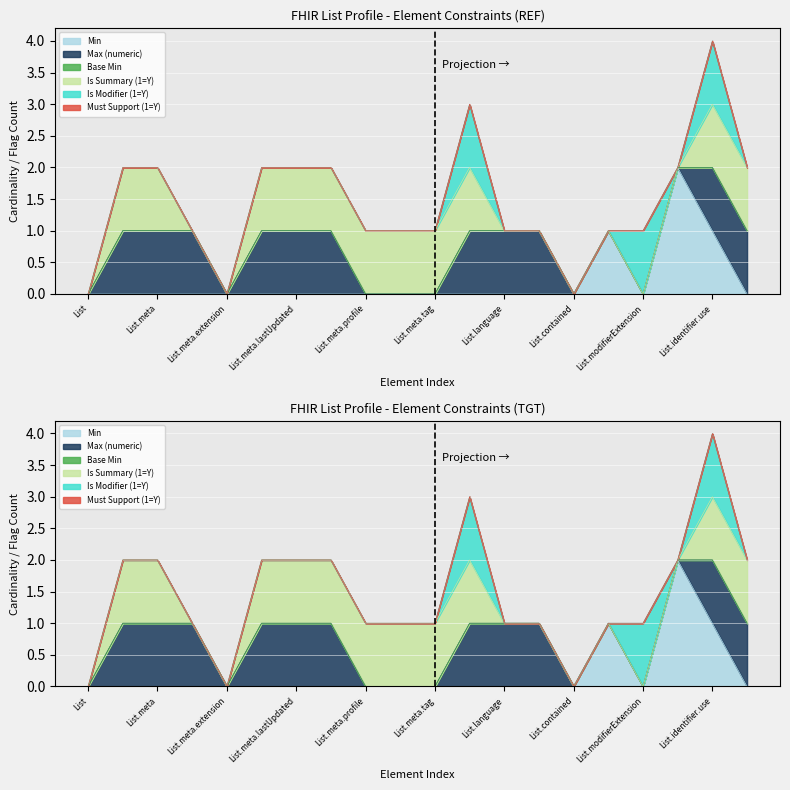

The Is Modifier (1=Y) series shows 2 at List.modifierExtension. True or false?

False